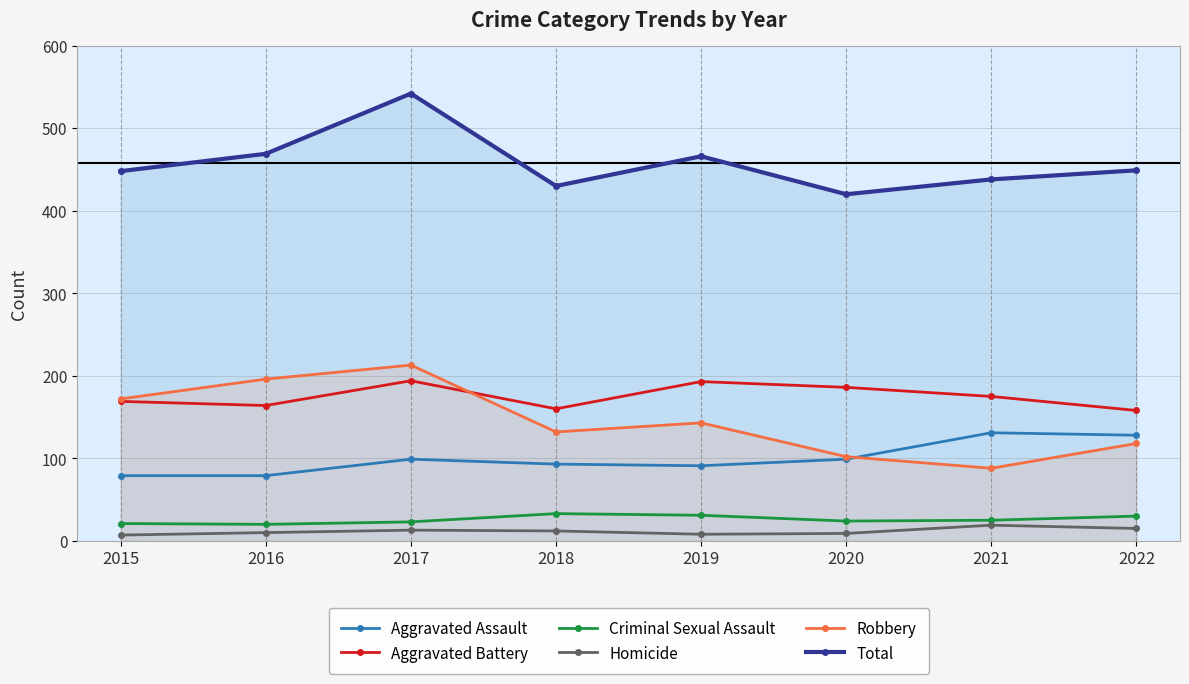

Reading left to right, what are all the values shown in this chart?

Aggravated Assault: 2015=79	2016=79	2017=99	2018=93	2019=91	2020=99	2021=131	2022=128
Aggravated Battery: 2015=169	2016=164	2017=194	2018=160	2019=193	2020=186	2021=175	2022=158
Criminal Sexual Assault: 2015=21	2016=20	2017=23	2018=33	2019=31	2020=24	2021=25	2022=30
Homicide: 2015=7	2016=10	2017=13	2018=12	2019=8	2020=9	2021=19	2022=15
Robbery: 2015=172	2016=196	2017=213	2018=132	2019=143	2020=102	2021=88	2022=118
Total: 2015=448	2016=469	2017=542	2018=430	2019=466	2020=420	2021=438	2022=449